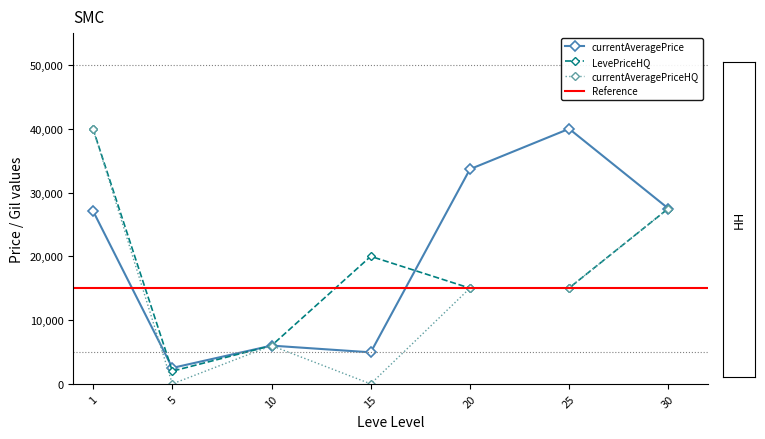

Between 15 and 1, which is larger?

1